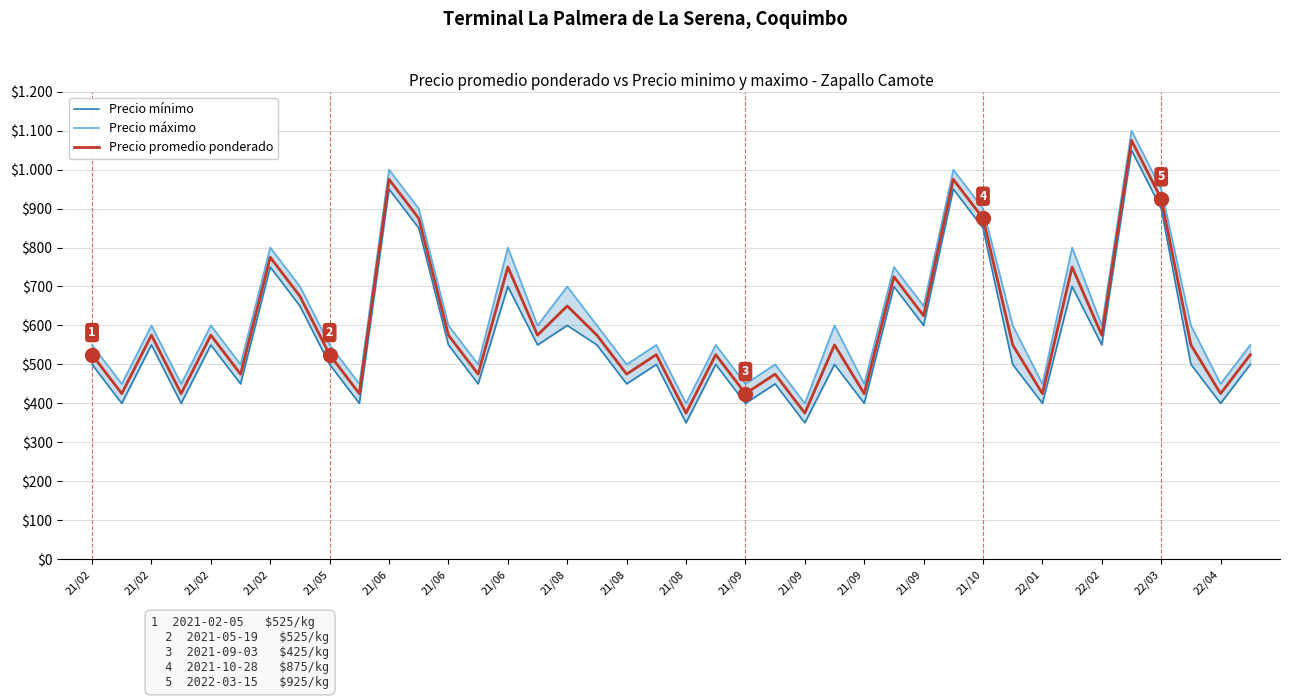

What is the approximate value of Precio mínimo at 39, to the nearest 50?

500